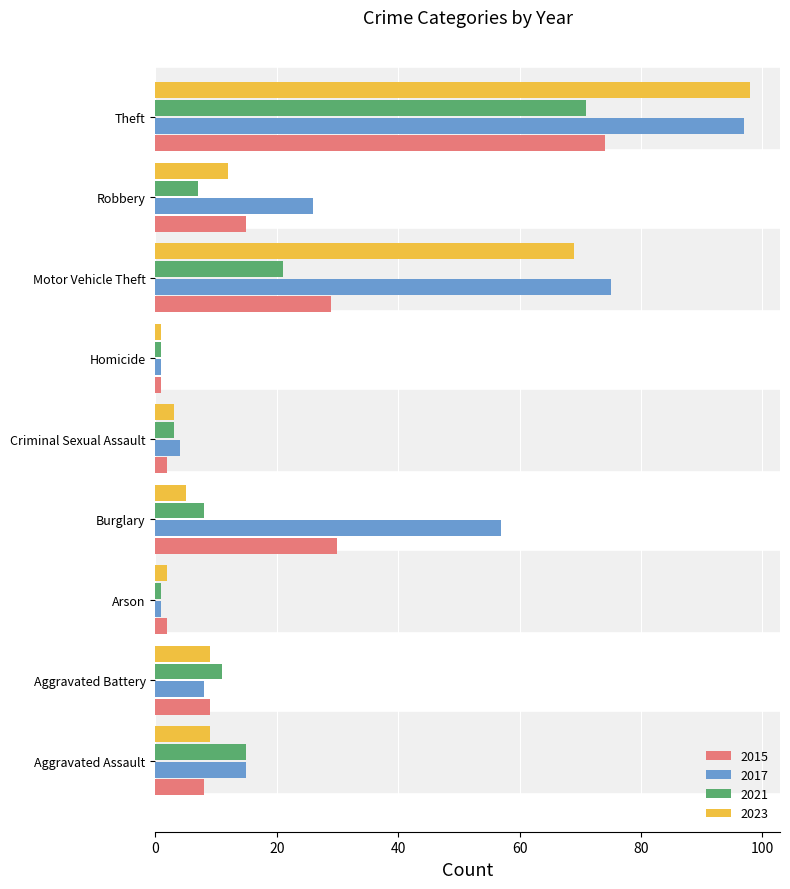

At which category is the sum across all series the highest?

Theft